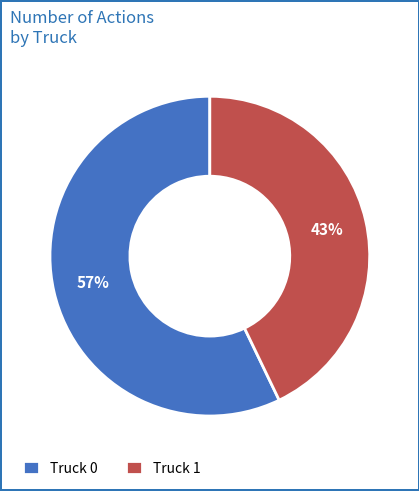

To the nearest percent, what portion does Truck 1 represent?

43%